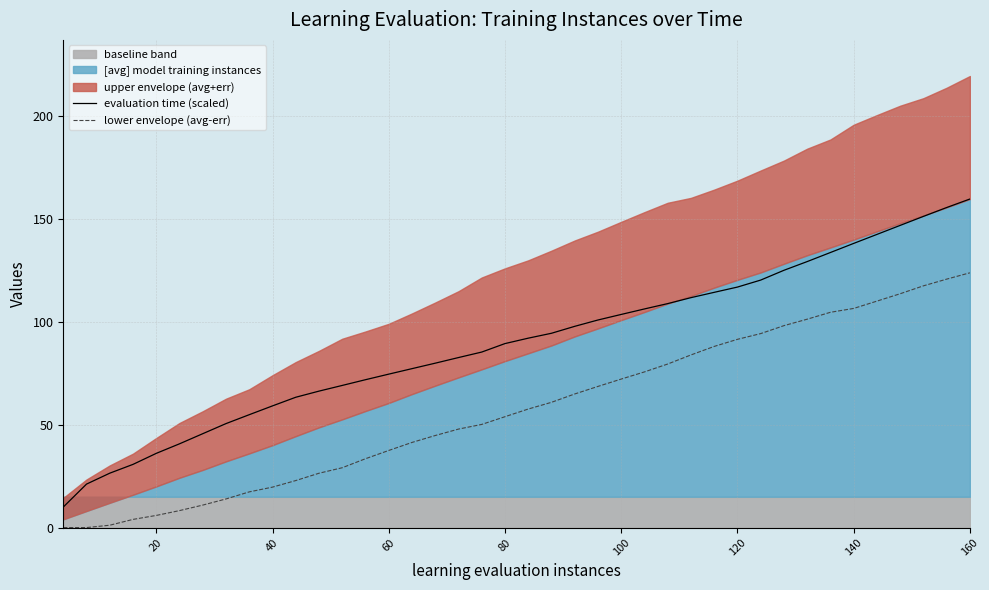

Reading right to left, extract all data points from this chart.

evaluation time (scaled): 159.7	155.5	151.2	146.8	142.4	138.1	133.7	129.2	125.0	120.3	116.9	114.3	111.7	108.8	106.2	103.6	100.9	97.8	94.4	92.0	89.4	85.3	82.6	79.9	77.2	74.6	71.8	69.1	66.3	63.3	59.1	54.8	50.5	45.6	40.7	36.1	30.7	26.4	21.1	10.0
lower envelope (avg-err): 123.8	120.7	117.5	113.6	110.0	106.5	104.6	101.3	98.1	94.3	91.5	88.0	83.9	79.5	75.6	72.2	68.6	64.9	60.9	57.6	53.9	50.1	47.9	44.7	41.4	37.5	33.5	29.1	26.4	22.8	19.7	17.3	13.9	10.9	8.2	5.9	4.0	1.1	0.0	0.0